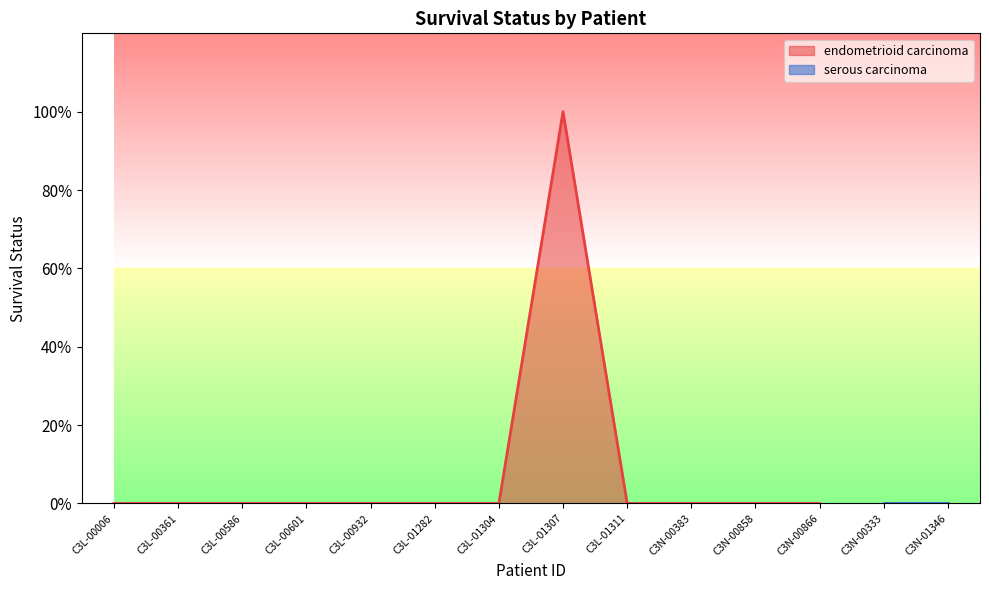

Which label corresponds to the smallest value in the chart?

C3L-00006